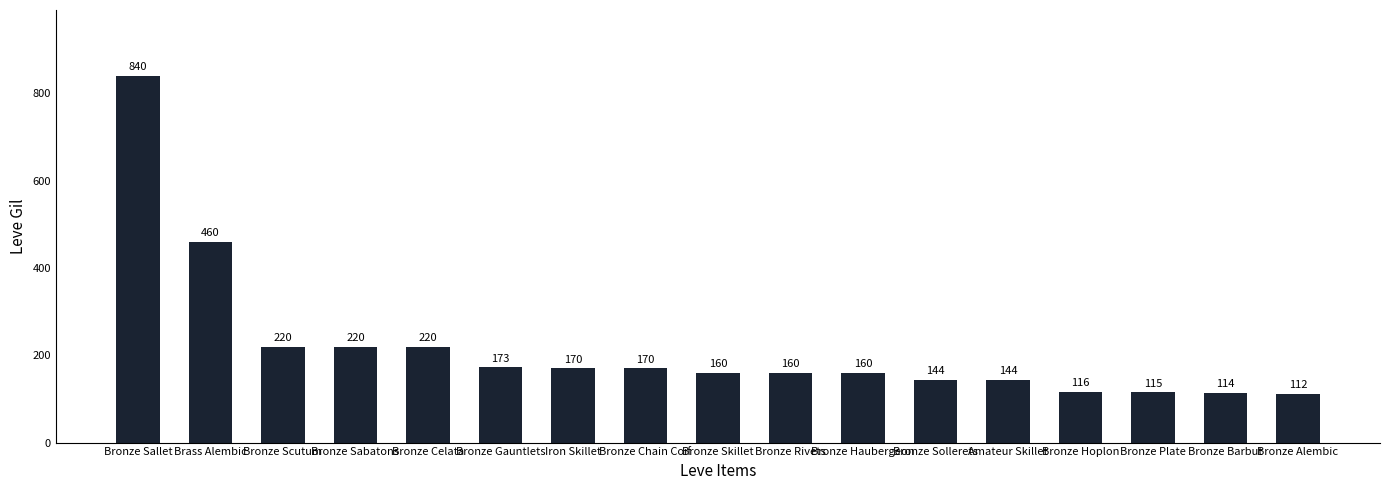

True or false: the data shows 114 at Bronze Barbut.

True